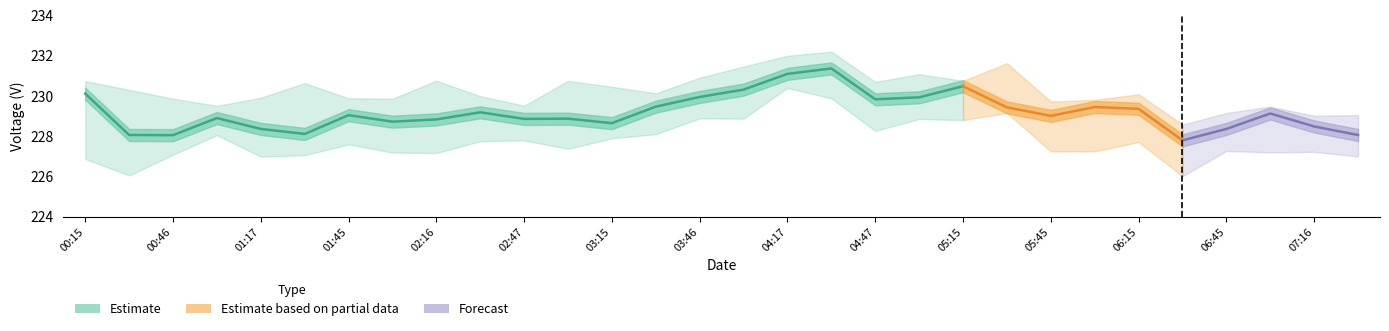

How many lines are shown in the chart?

1